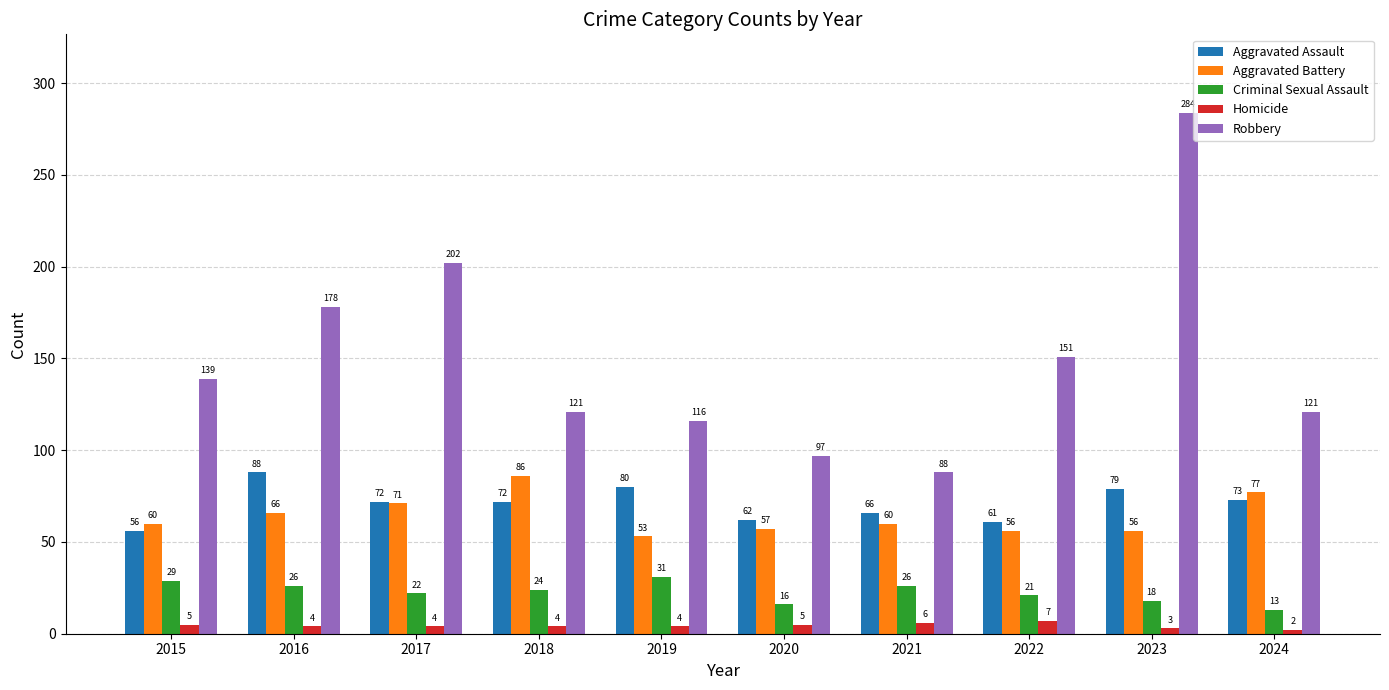

True or false: Aggravated Battery has a value of 24 at 2019.

False